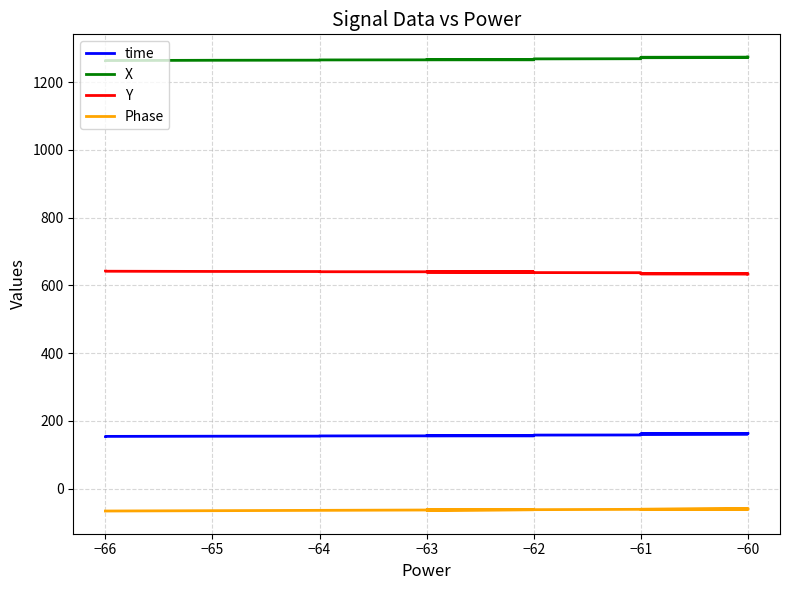

What is the value of the time point at the 3rd from the left?

154.8